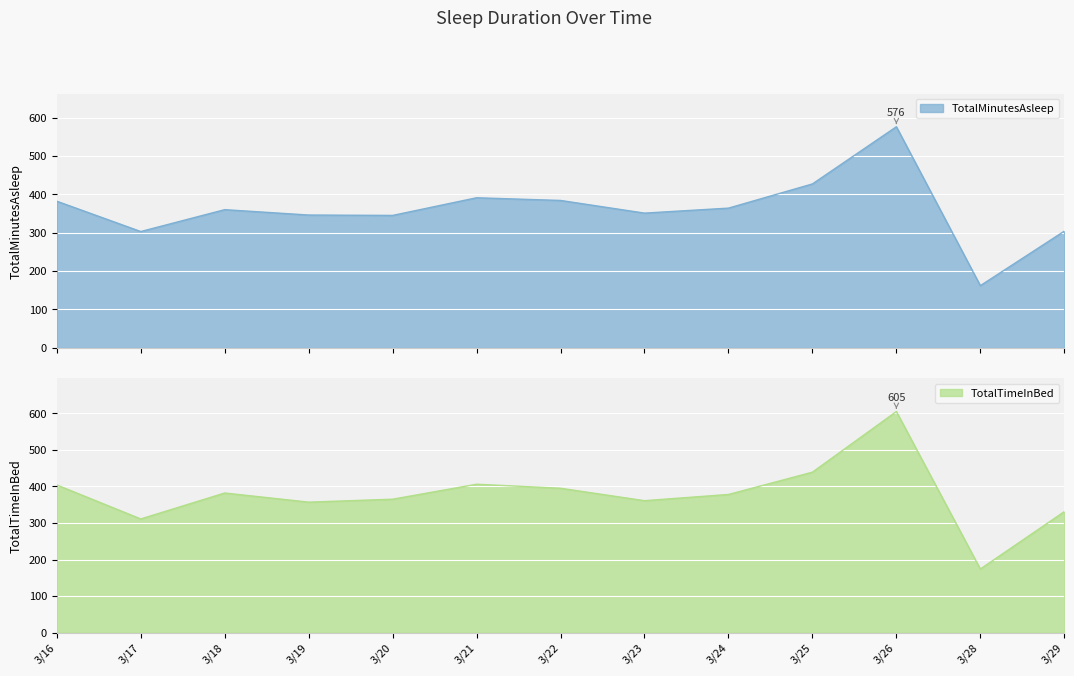

Reading left to right, list all the values displayed in this chart.

TotalMinutesAsleep: 3/16=382	3/17=303	3/18=360	3/19=346	3/20=345	3/21=391	3/22=384	3/23=351	3/24=364	3/25=427	3/26=576	3/28=162	3/29=304
TotalTimeInBed: 3/16=404	3/17=311	3/18=382	3/19=357	3/20=365	3/21=406	3/22=395	3/23=361	3/24=378	3/25=439	3/26=605	3/28=174	3/29=331